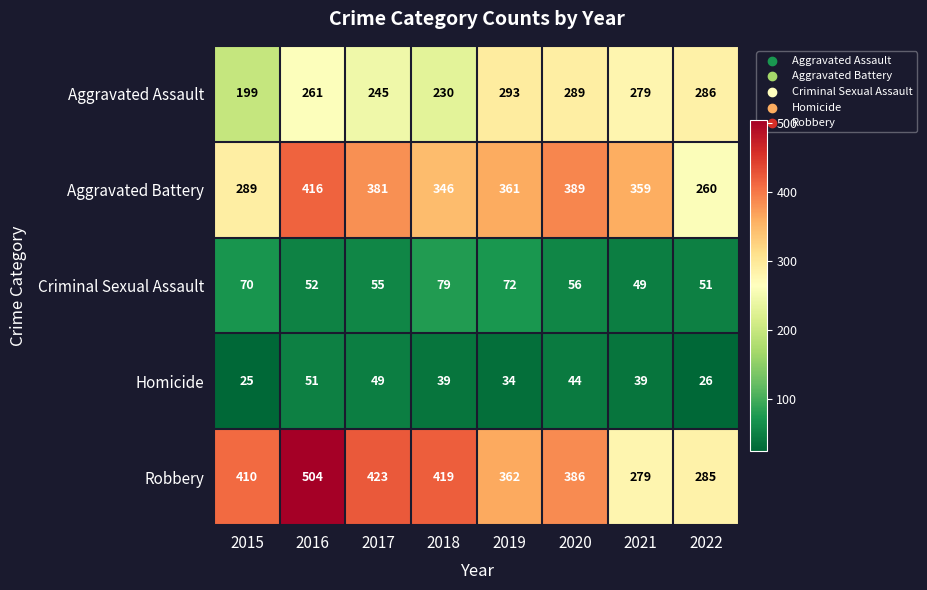

Where is Criminal Sexual Assault nearest to the value 64?

2015